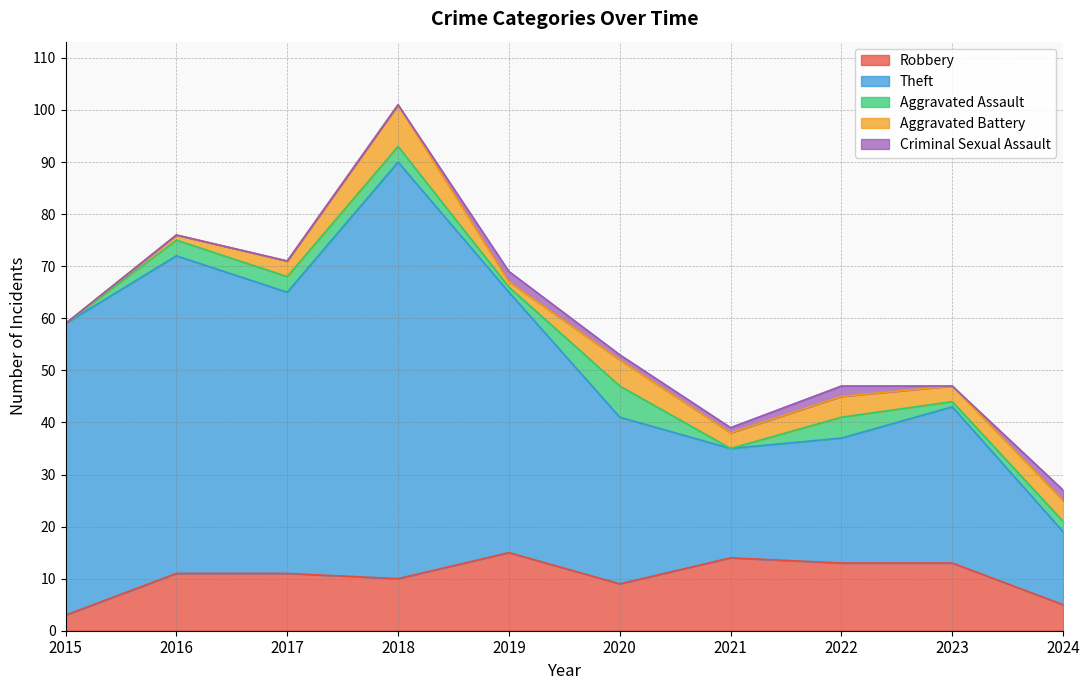

What is the difference between the maximum and second lowest values in the Criminal Sexual Assault series?

2